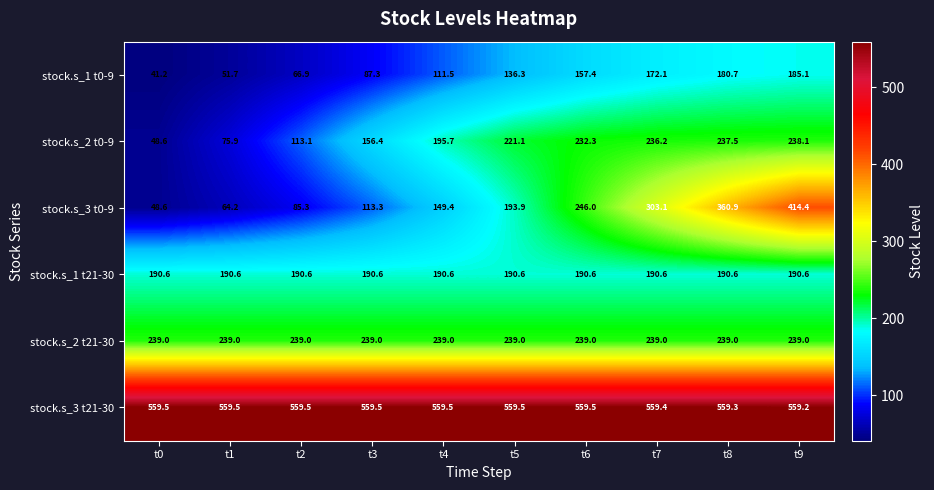

Which series has the largest range (max minus min)?

stock.s_3 t0-9